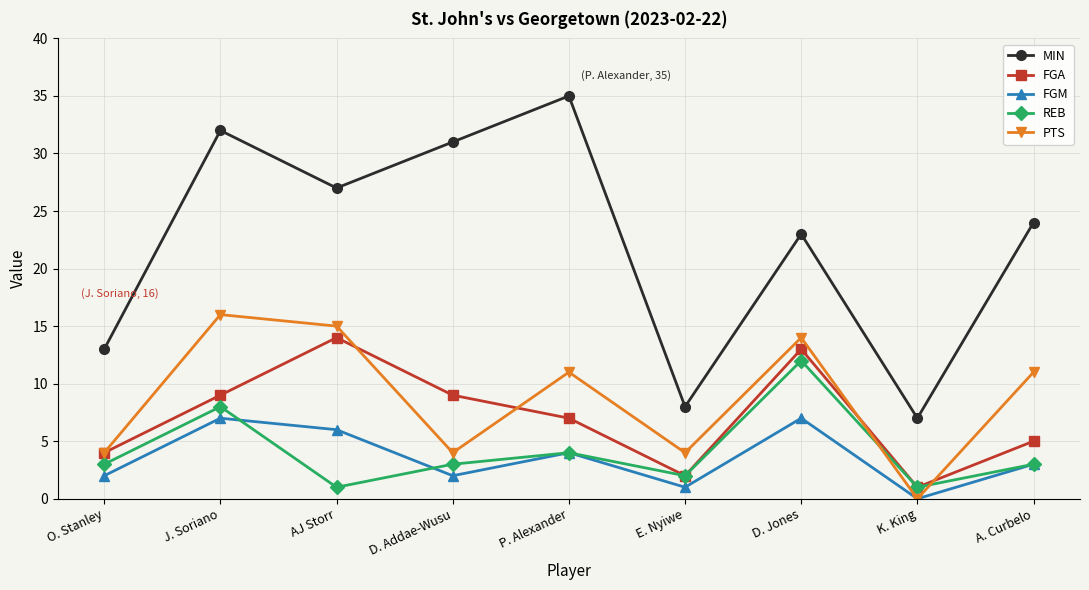

List the series in order of their peak value, lowest first.

FGM, REB, FGA, PTS, MIN